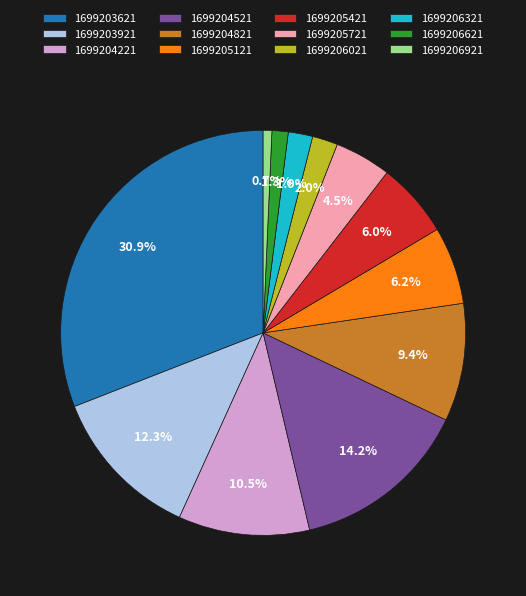

Which category has the biggest portion of the pie?

1699203621